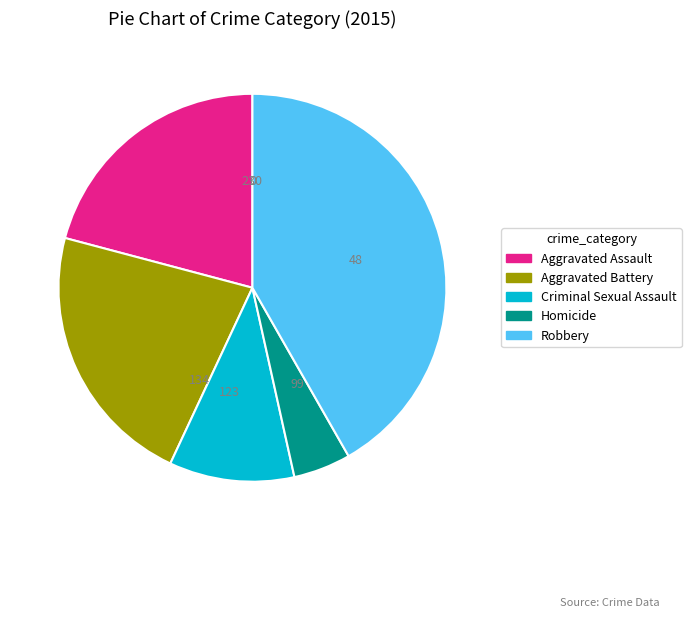

Does Homicide account for over 50% of the chart?

No